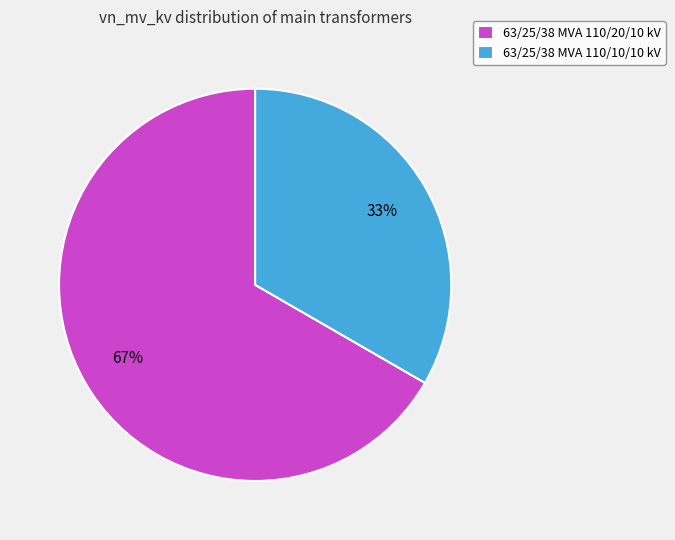

To the nearest percent, what is the combined percentage of 63/25/38 MVA 110/10/10 kV and 63/25/38 MVA 110/20/10 kV?

100%